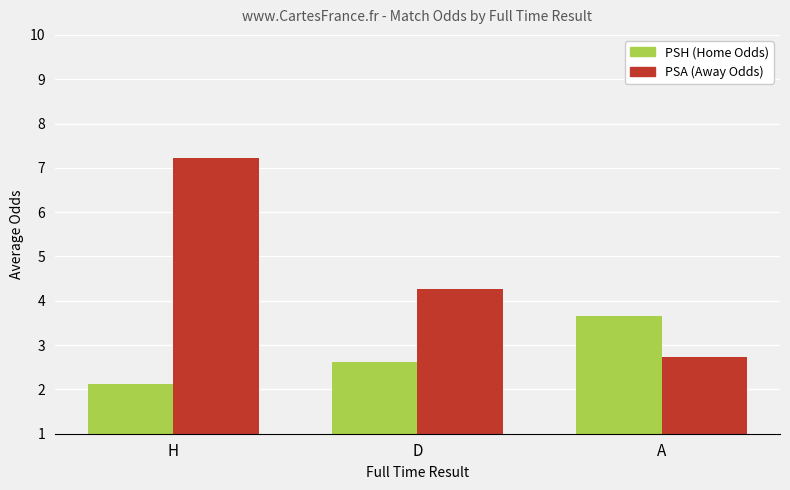

What is the minimum value shown in the chart?

2.1